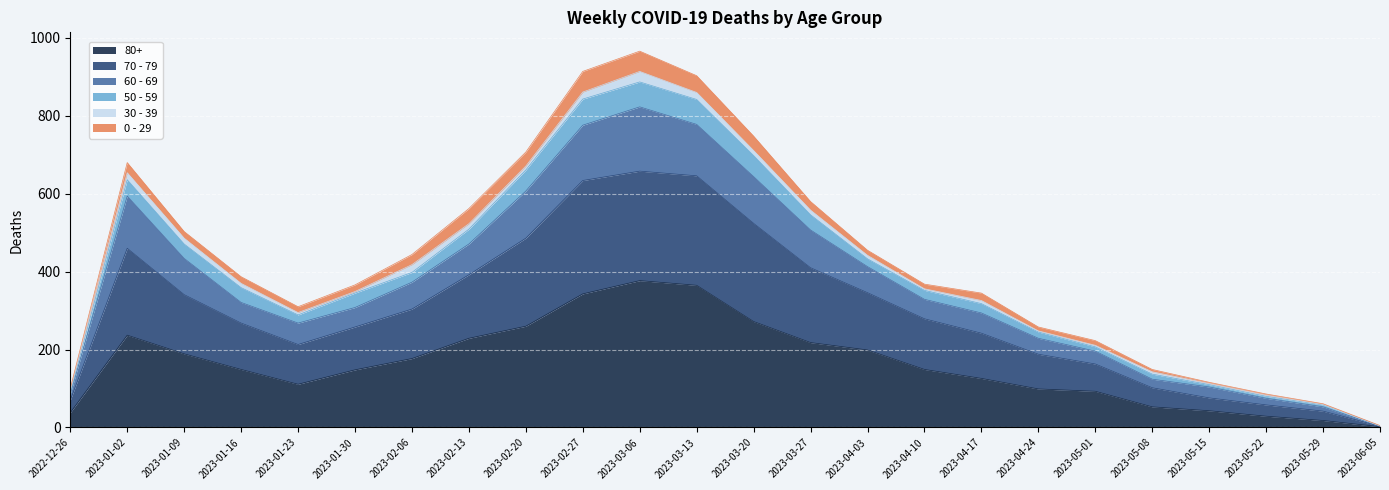

How many interior local peaks does the 60 - 69 series have?

2